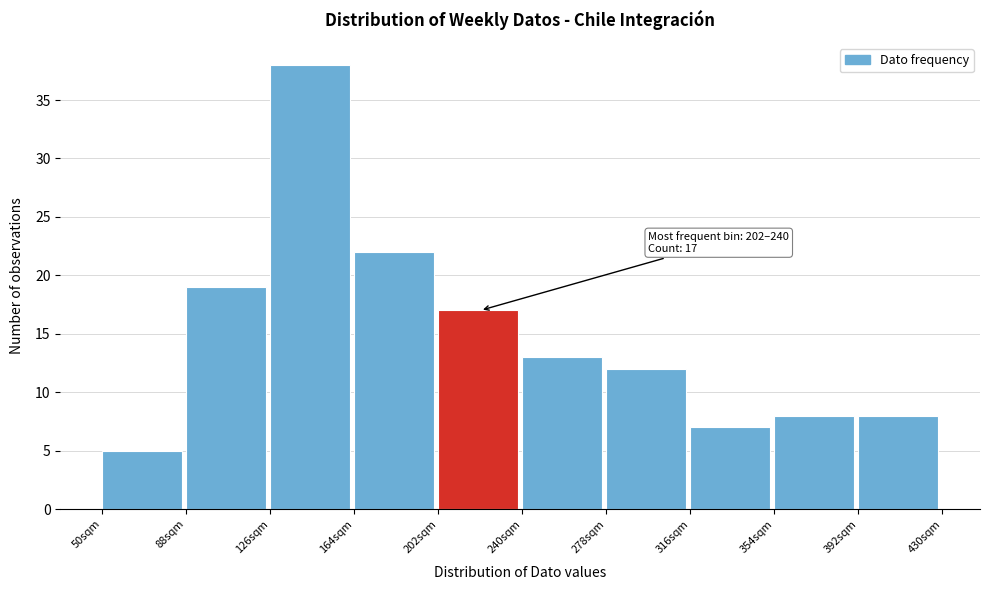

Which range on the x-axis has the tallest bar?

126 to 164